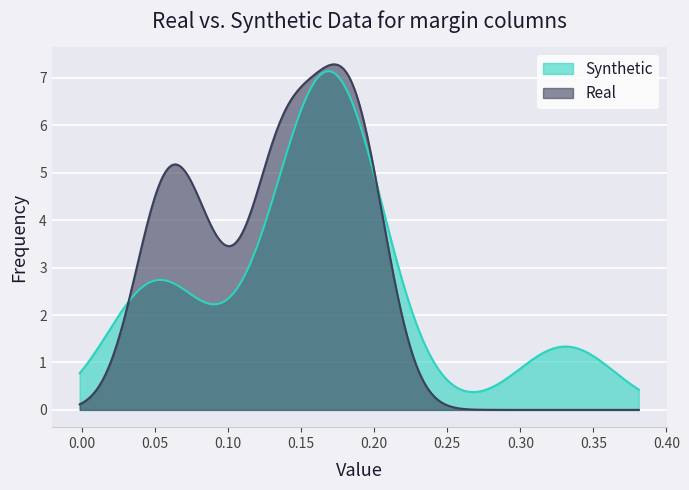

Which series has the largest range (max minus min)?

Real